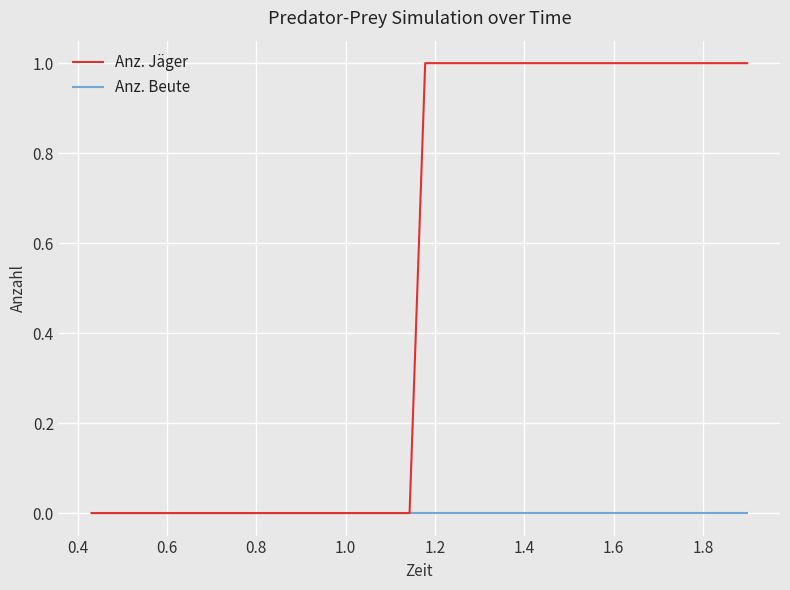

Which series has the widest spread of values?

Anz. Jäger